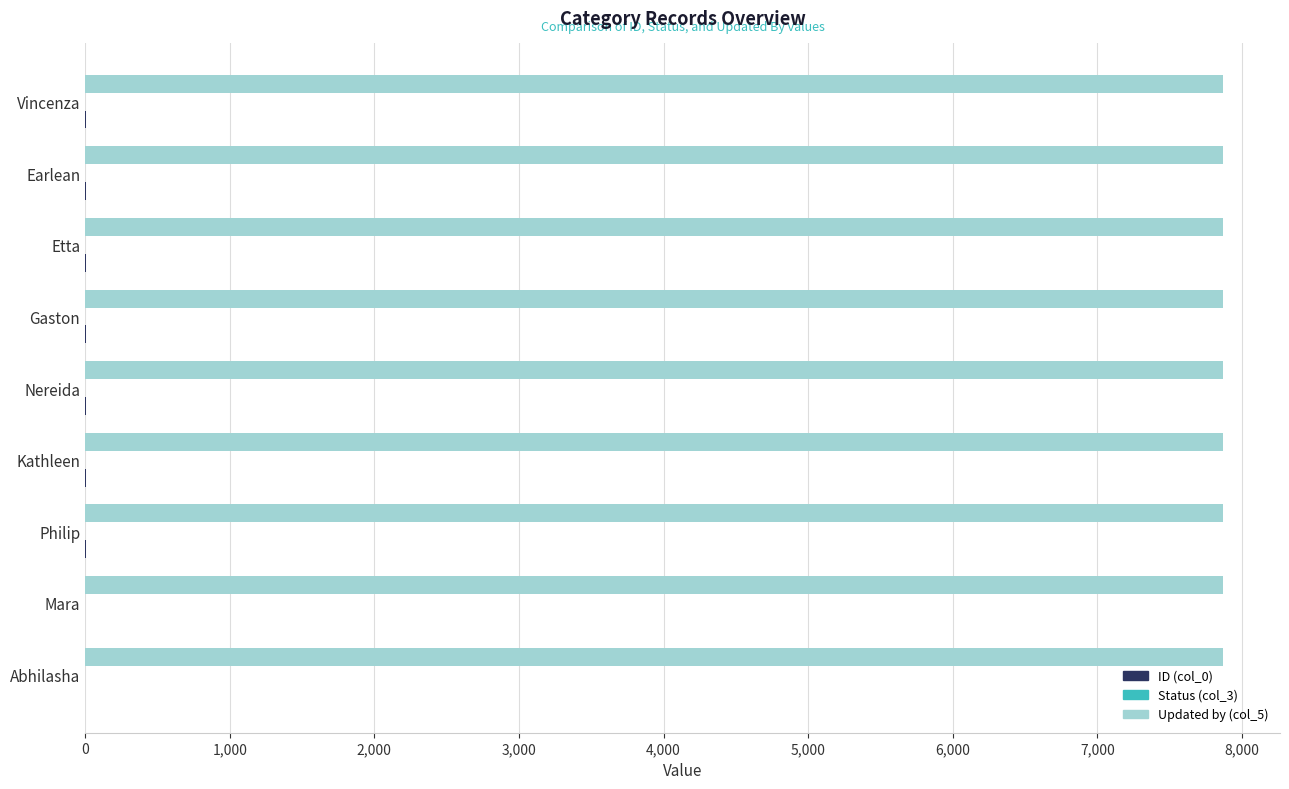

The Updated by (col_5) series shows 13468 at Abhilasha. True or false?

False